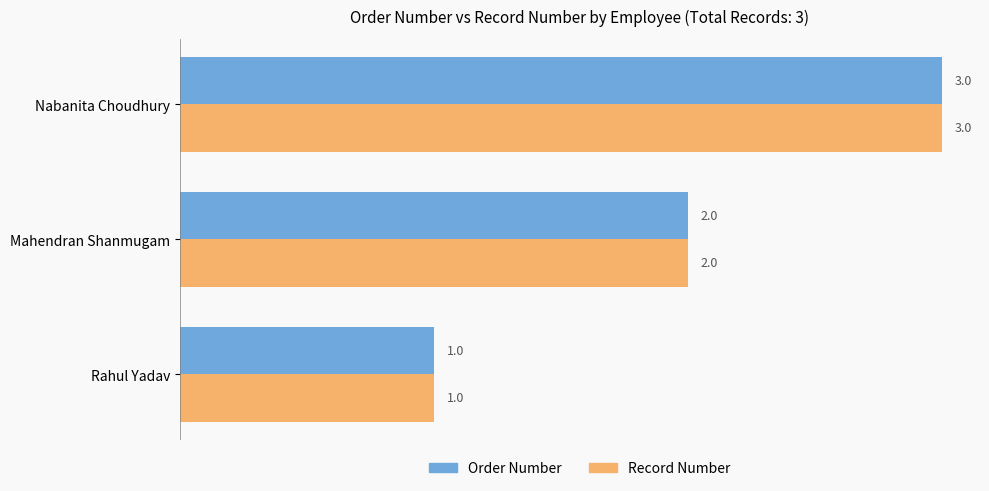

What are all the series names shown in the legend?

Order Number, Record Number